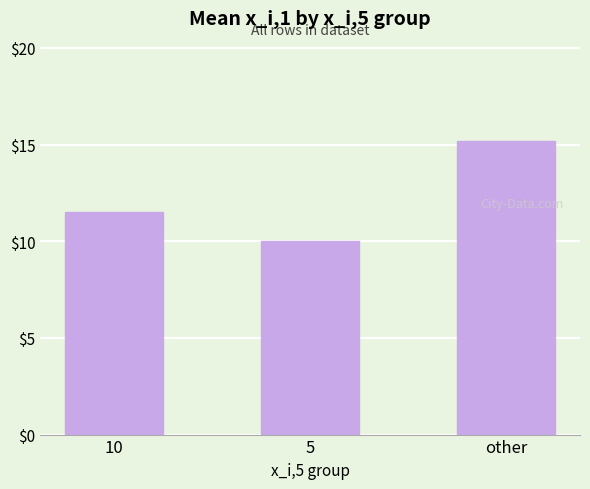

List the labels in order of value, largest first.

other, 10, 5